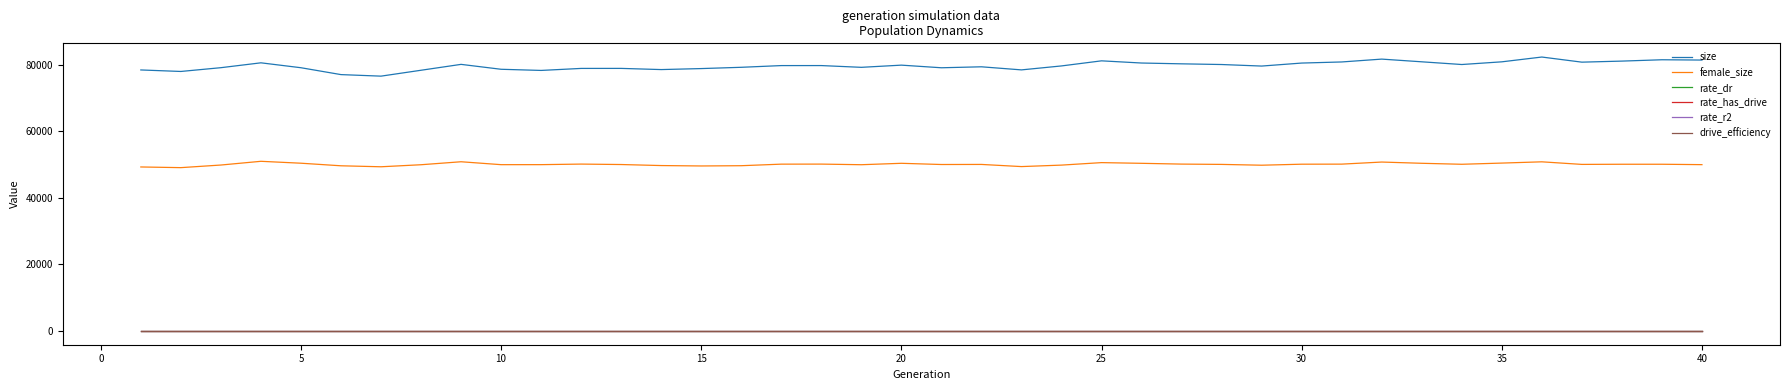

Which series has the largest total across all categories?

size